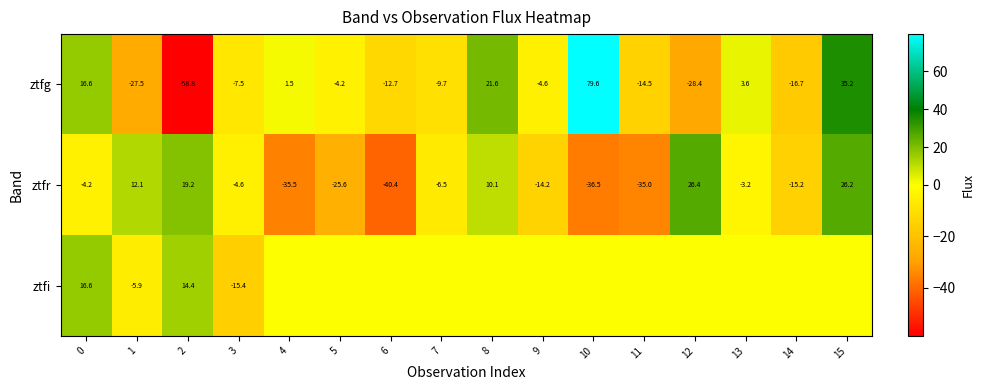

True or false: ztfr has a value of -4.6 at 3.

True